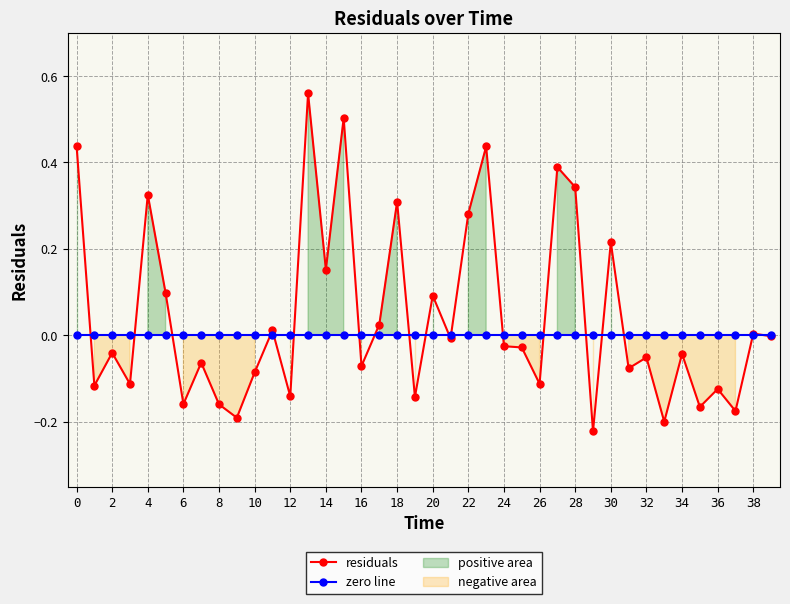

Which series has the largest total across all categories?

residuals